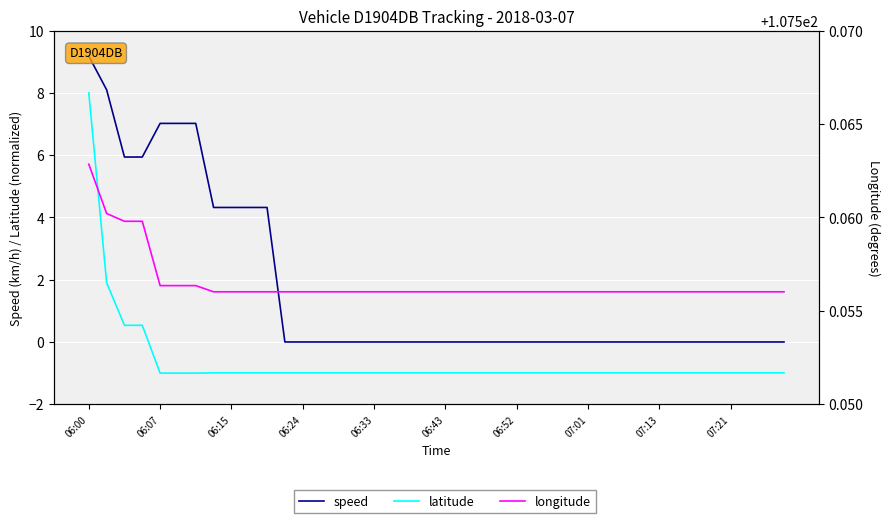

Reading right to left, extract all data points from this chart.

speed: 0.0	0.0	0.0	0.0	0.0	0.0	0.0	0.0	0.0	0.0	0.0	0.0	0.0	0.0	0.0	0.0	0.0	0.0	0.0	0.0	0.0	0.0	0.0	0.0	0.0	0.0	0.0	0.0	0.0	4.3	4.3	4.3	4.3	7.0	7.0	7.0	5.9	5.9	8.1	9.2
latitude: -1.0	-1.0	-1.0	-1.0	-1.0	-1.0	-1.0	-1.0	-1.0	-1.0	-1.0	-1.0	-1.0	-1.0	-1.0	-1.0	-1.0	-1.0	-1.0	-1.0	-1.0	-1.0	-1.0	-1.0	-1.0	-1.0	-1.0	-1.0	-1.0	-1.0	-1.0	-1.0	-1.0	-1.0	-1.0	-1.0	0.5	0.5	1.9	8.0
longitude: 107.6	107.6	107.6	107.6	107.6	107.6	107.6	107.6	107.6	107.6	107.6	107.6	107.6	107.6	107.6	107.6	107.6	107.6	107.6	107.6	107.6	107.6	107.6	107.6	107.6	107.6	107.6	107.6	107.6	107.6	107.6	107.6	107.6	107.6	107.6	107.6	107.6	107.6	107.6	107.6